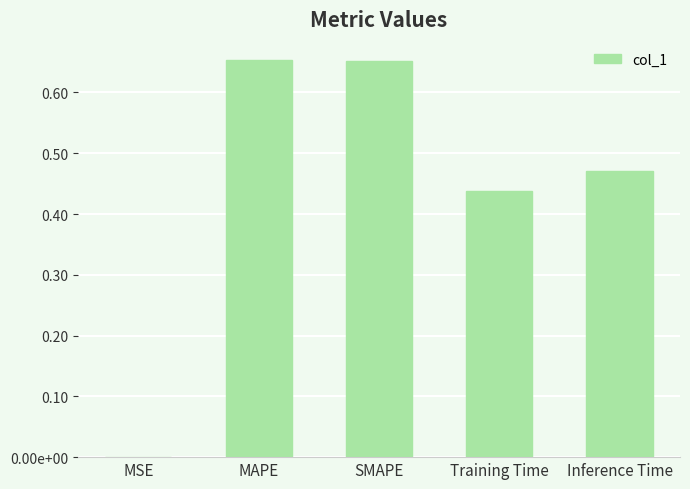

What is the difference between the maximum and minimum values?

0.7